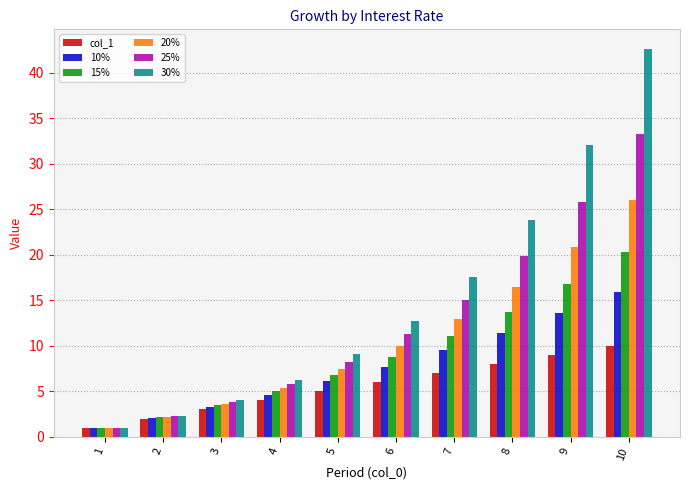

What is the value of the 15% bar at the 1st from the left?

1.0